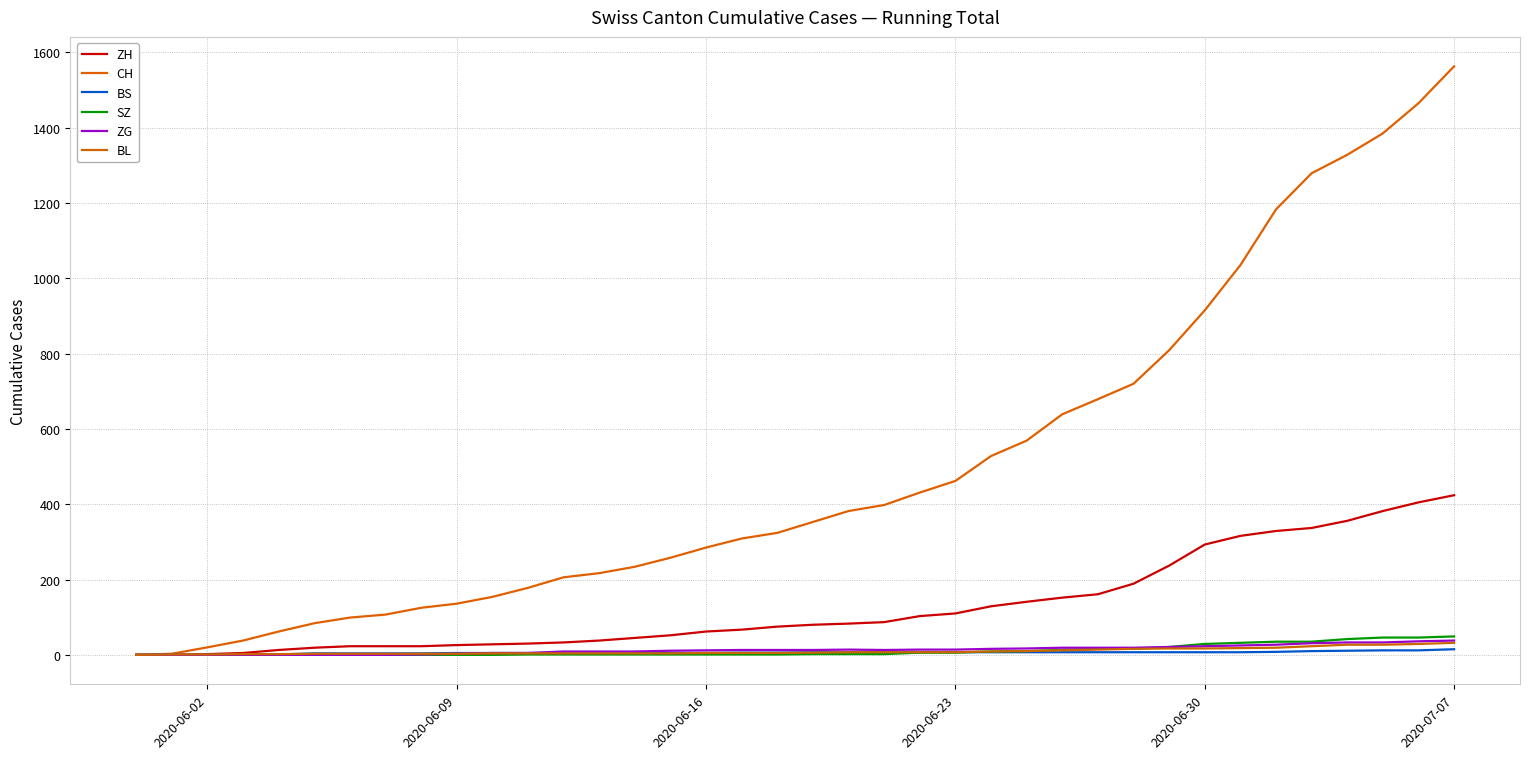

How many lines are shown in the chart?

6